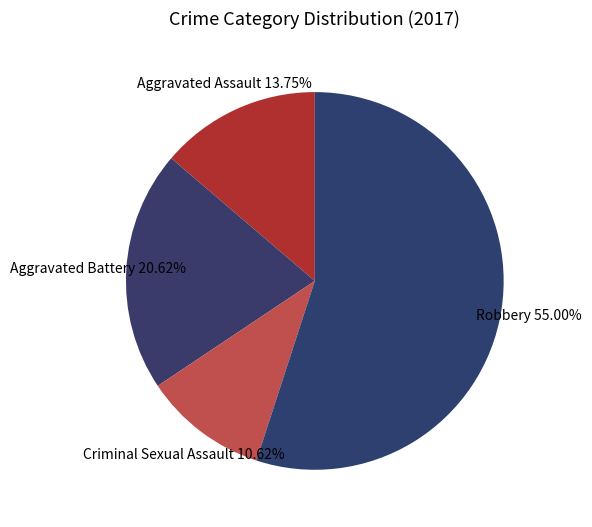

What percentage is the Criminal Sexual Assault slice, to the nearest percent?

11%